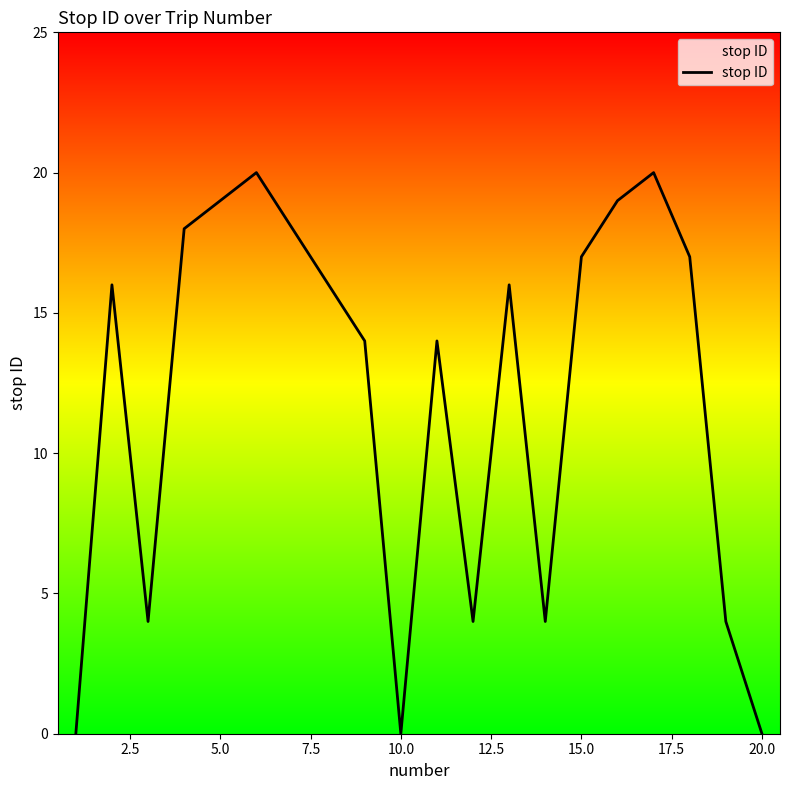

What is the maximum value shown in the chart?

20